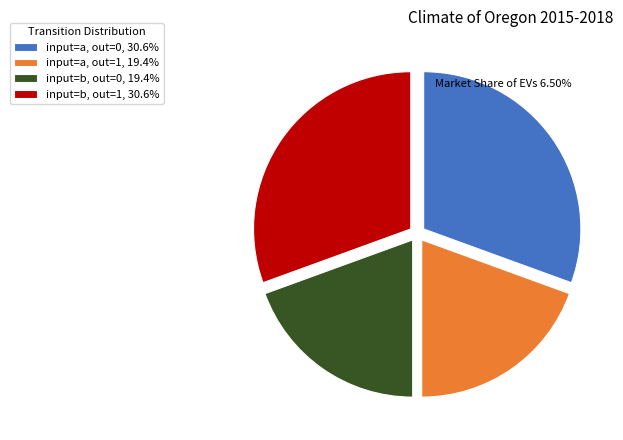

Approximately how many times larger is the value at input=b, out=0, 19.4% compared to input=a, out=0, 30.6%?

0.6